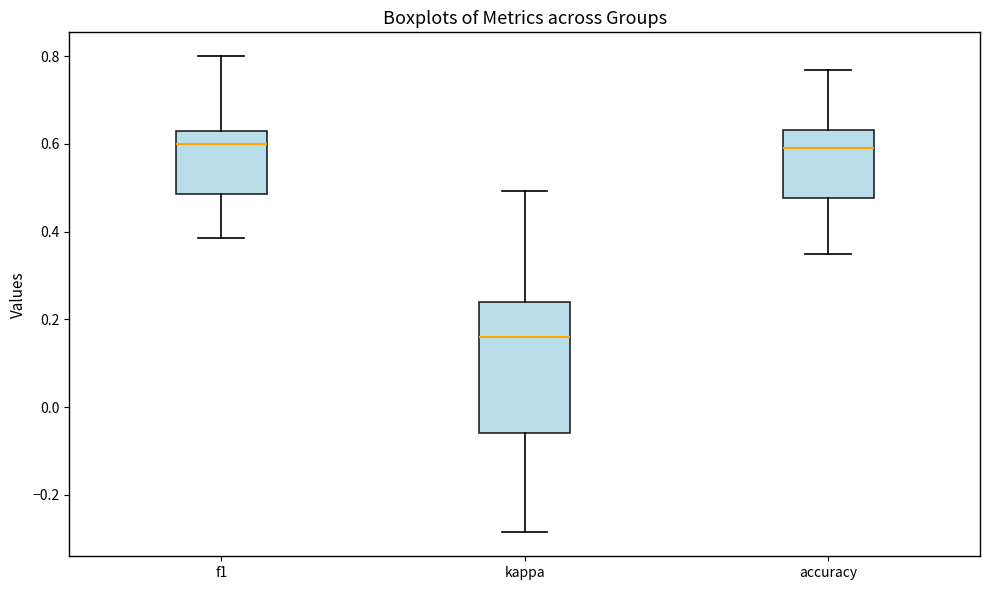

Reading left to right, transcribe this box plot: for each box, give where its median line is, the range the box spans, and where its two whiskers end, as read against the y-axis. The values are not printed on the chart, so give them approximately, as read against the axis.

f1: median 0.60, box 0.48 to 0.62, whiskers 0.38 to 0.80
kappa: median 0.16, box -0.06 to 0.24, whiskers -0.28 to 0.50
accuracy: median 0.58, box 0.48 to 0.64, whiskers 0.36 to 0.76